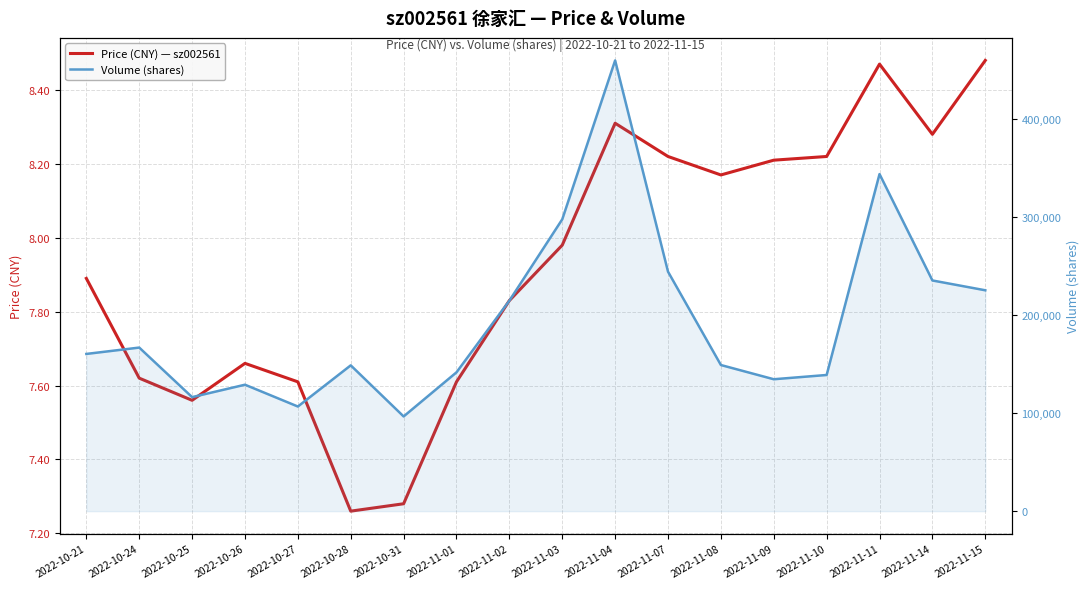

Is the value of Price (CNY) — sz002561 at 2022-11-09 greater than the value of Volume (shares) at 2022-11-07?

No